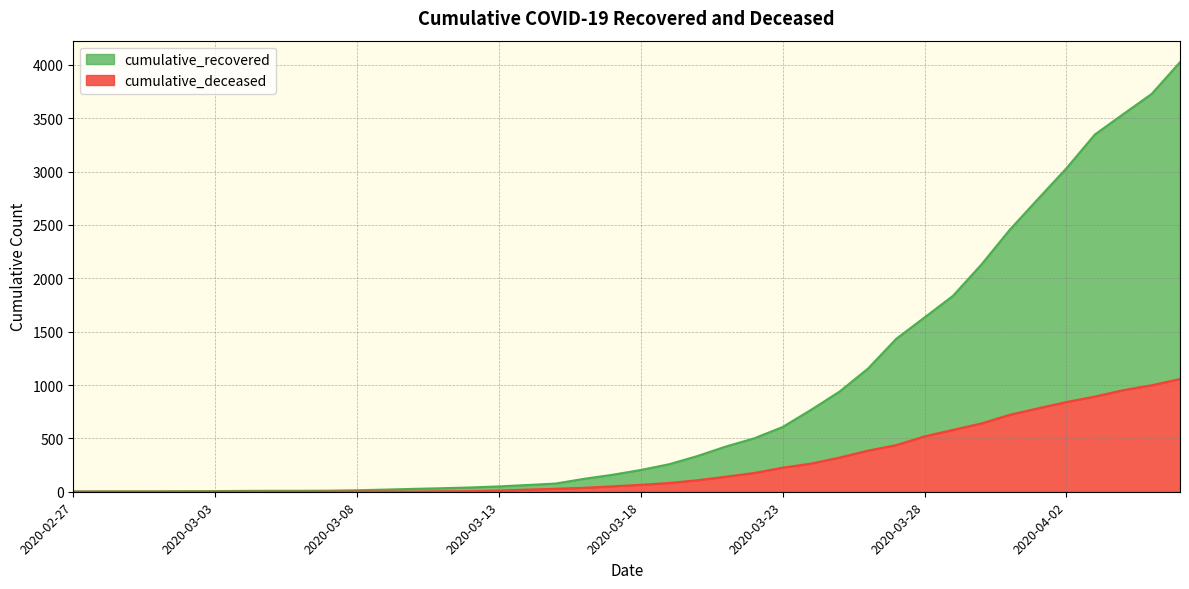

At which label is cumulative_recovered closest to 2014?

2020-03-30